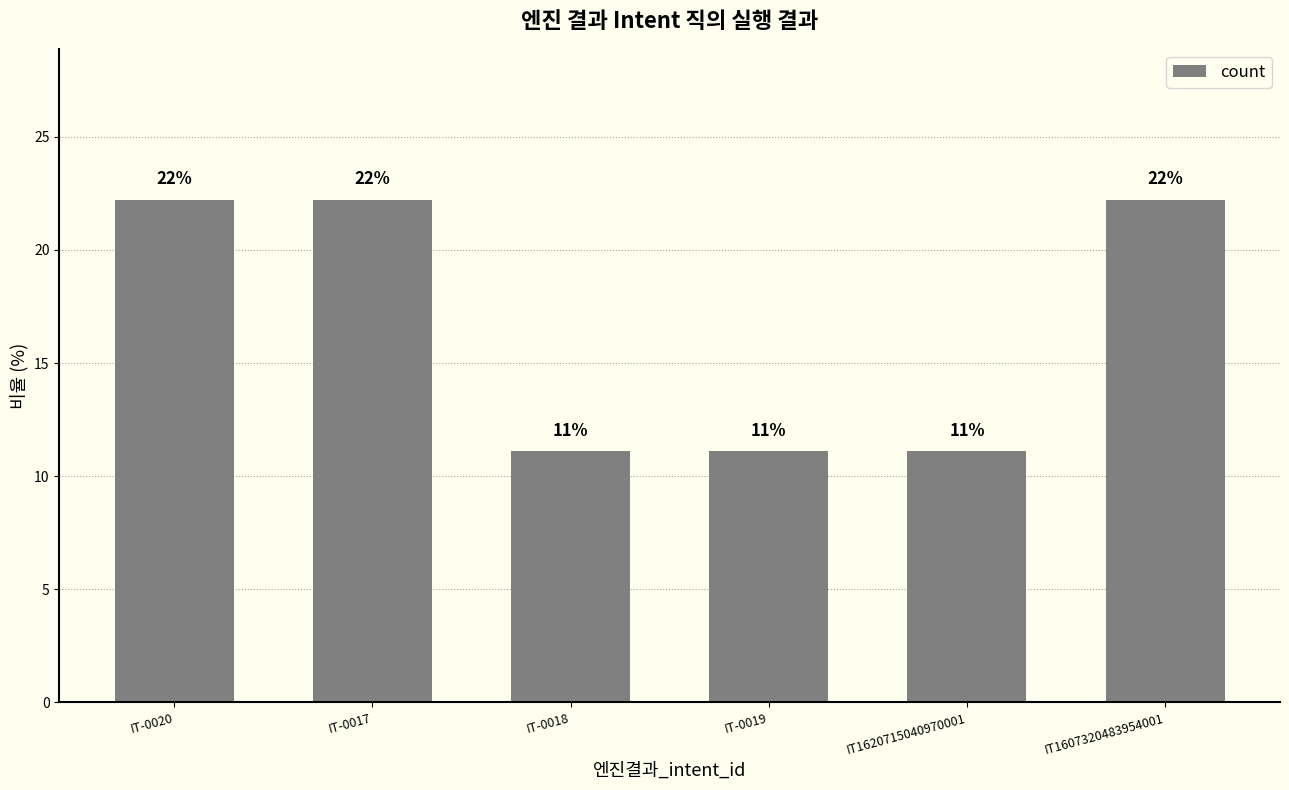

Reading left to right, extract all data points from this chart.

22.2	22.2	11.1	11.1	11.1	22.2